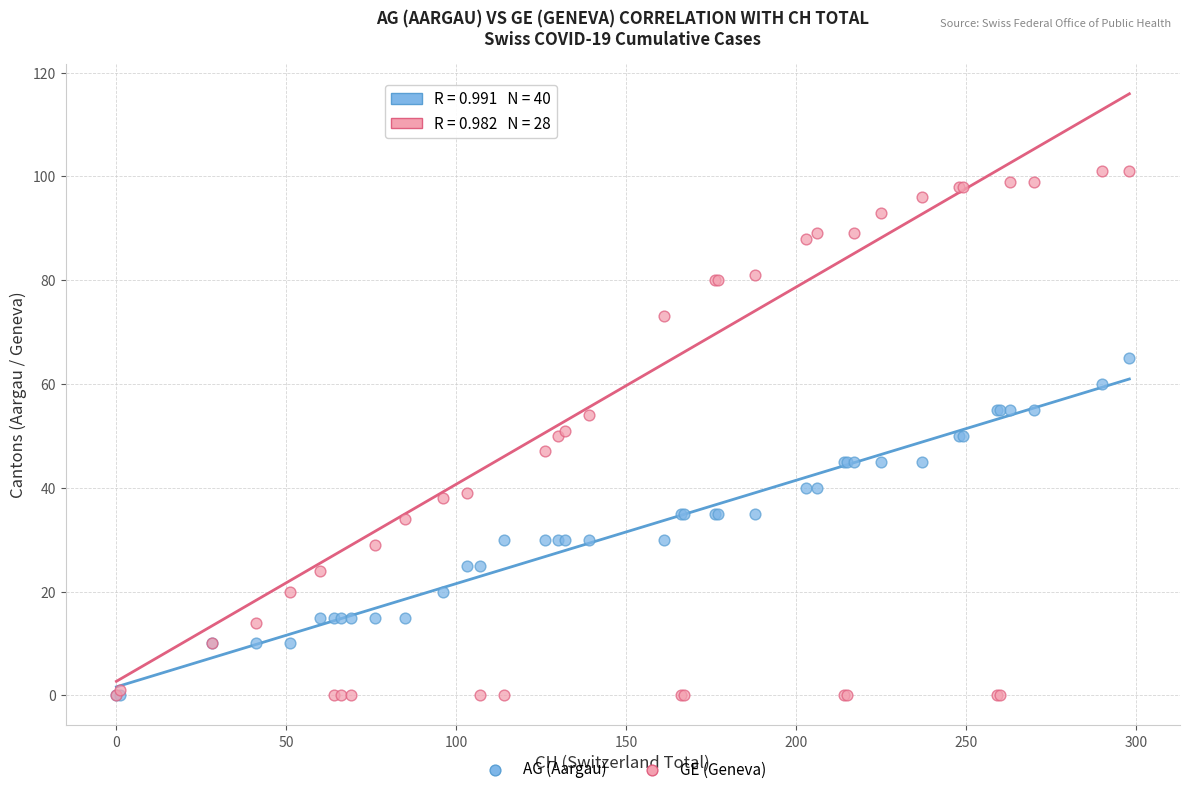

Which series contains the highest Y value?

GE (Geneva)